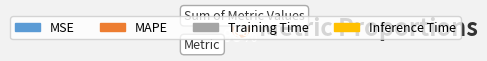

To the nearest percent, what percentage of the pie is MAPE?

98%